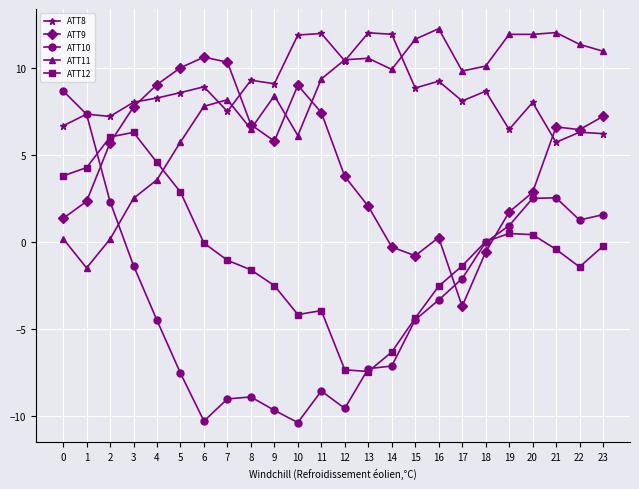

True or false: ATT8 and ATT12 intersect in this chart.

False